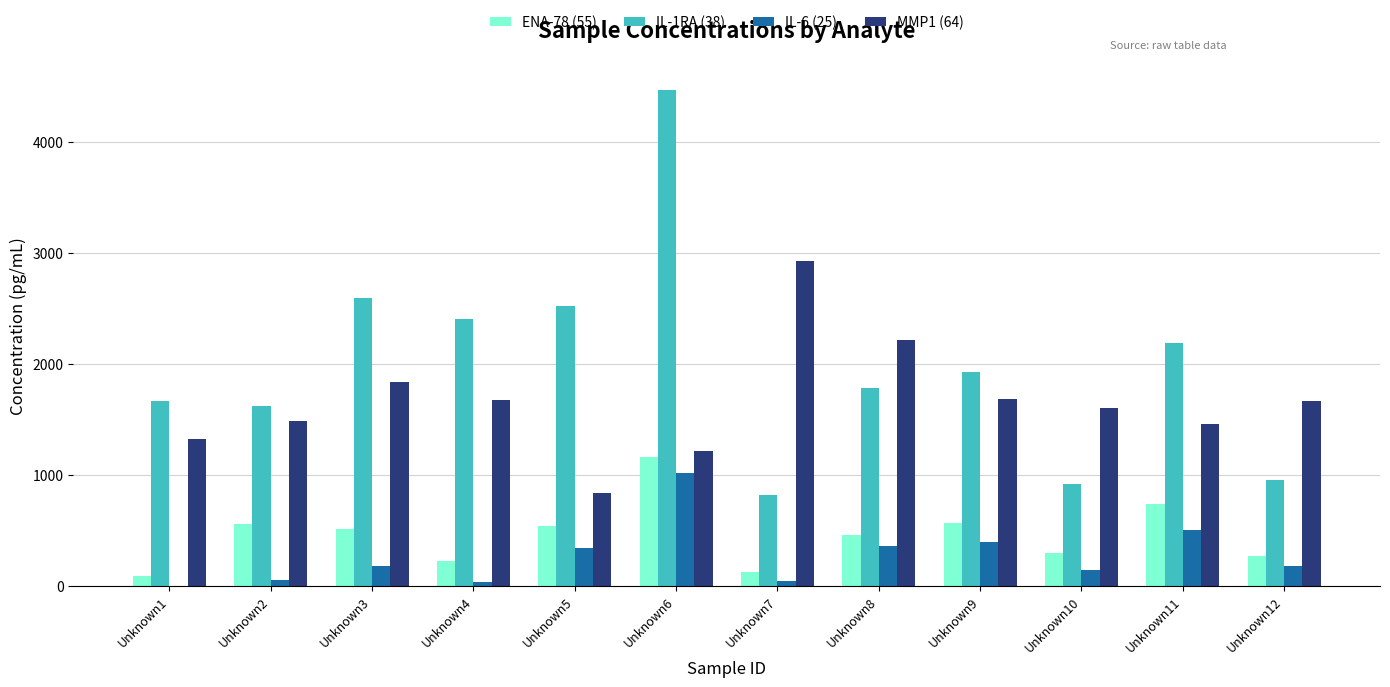

How many data points in IL-6 (25) are above 179?

6